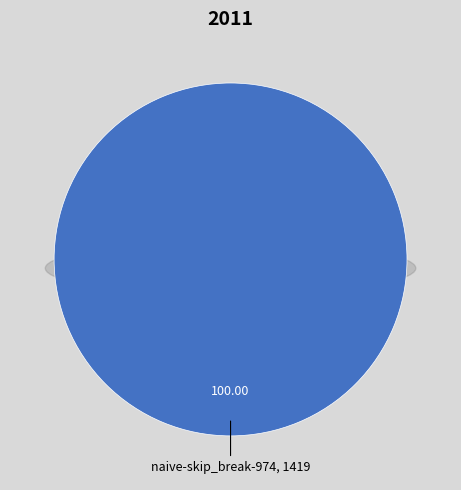

To the nearest percent, what percentage of the pie is naive-skip_break-974?

100%